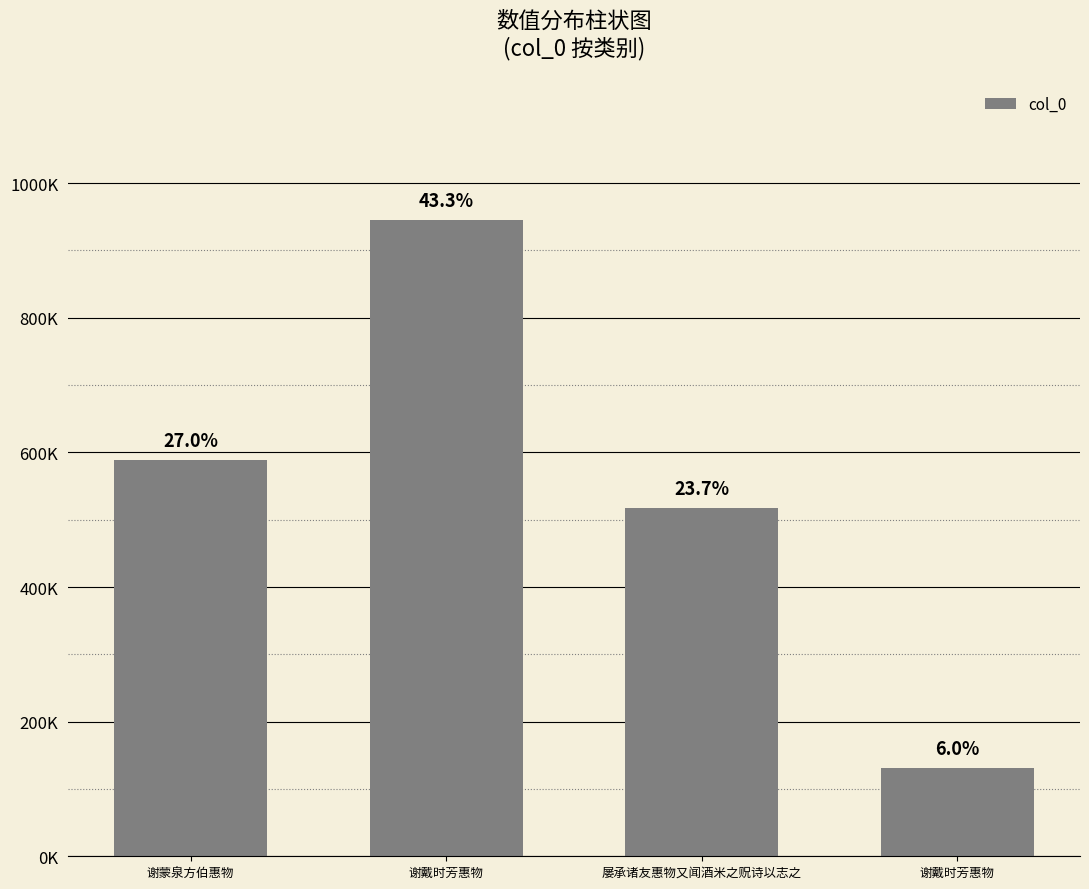

What is the change in value from 谢蒙泉方伯惠物 to 谢戴时芳惠物?

+356744